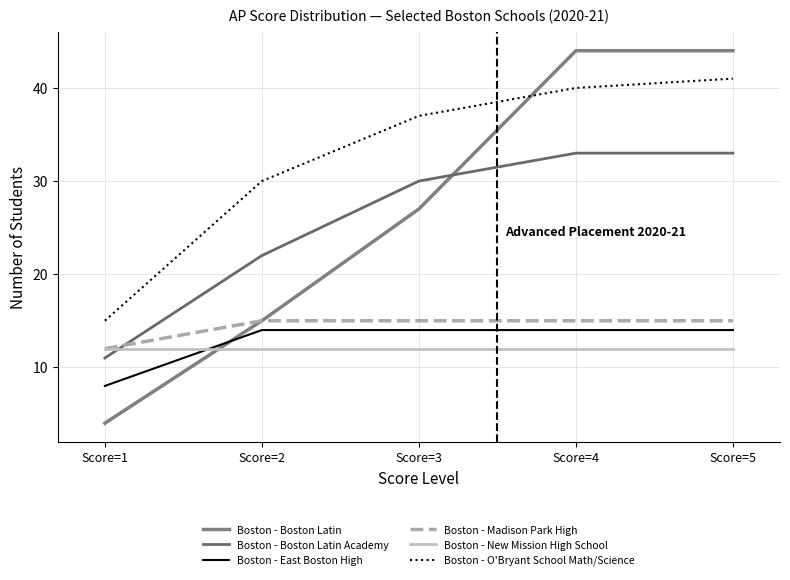

How many lines are shown in the chart?

6